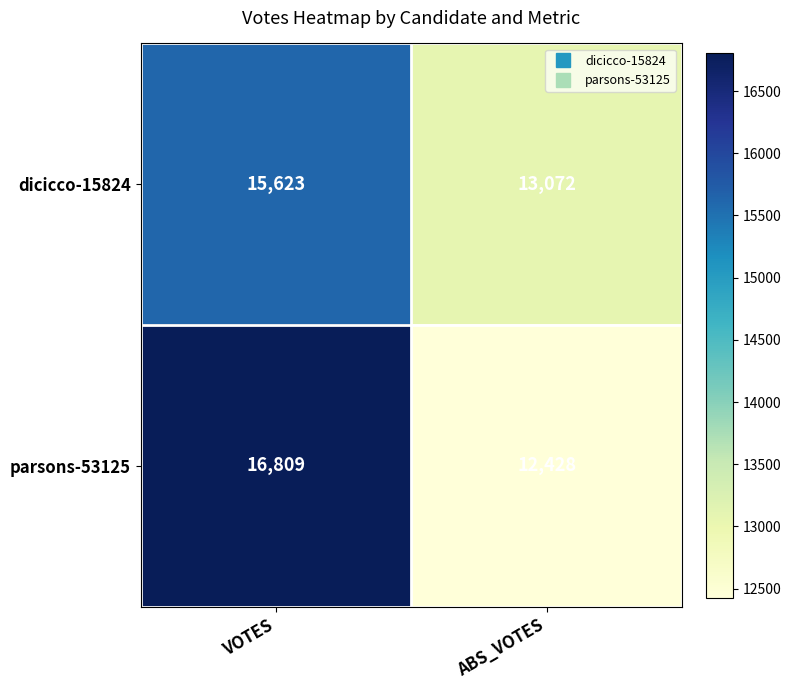

List the series in order of their peak value, highest first.

parsons-53125, dicicco-15824